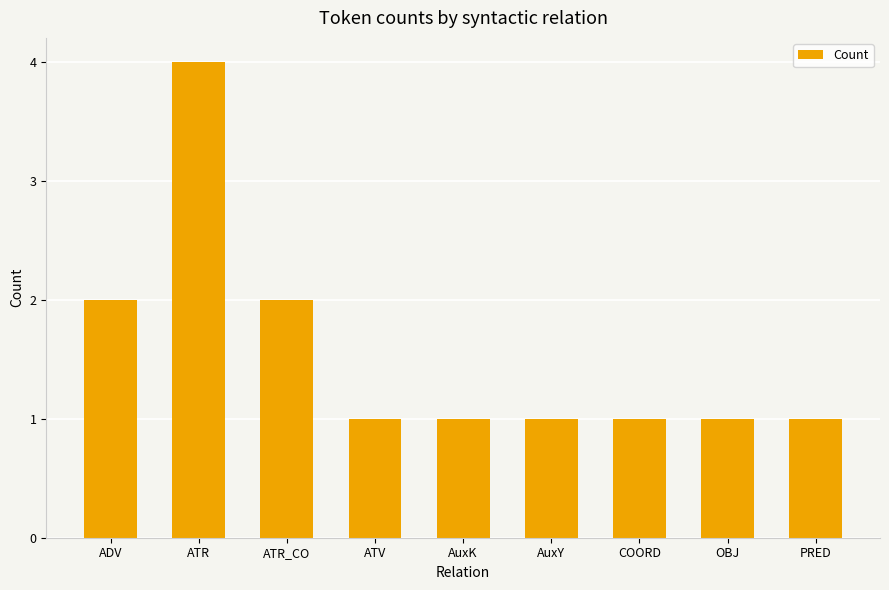

Approximately how many times larger is the value at ATV compared to OBJ?

1.0